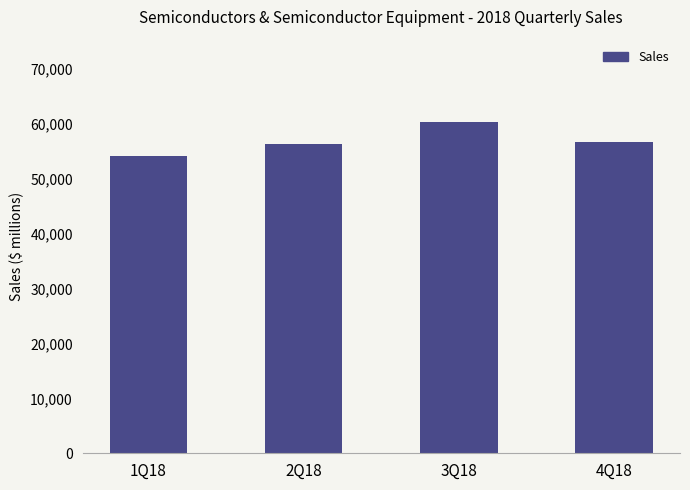

Where does the data first go above 56728?

3Q18